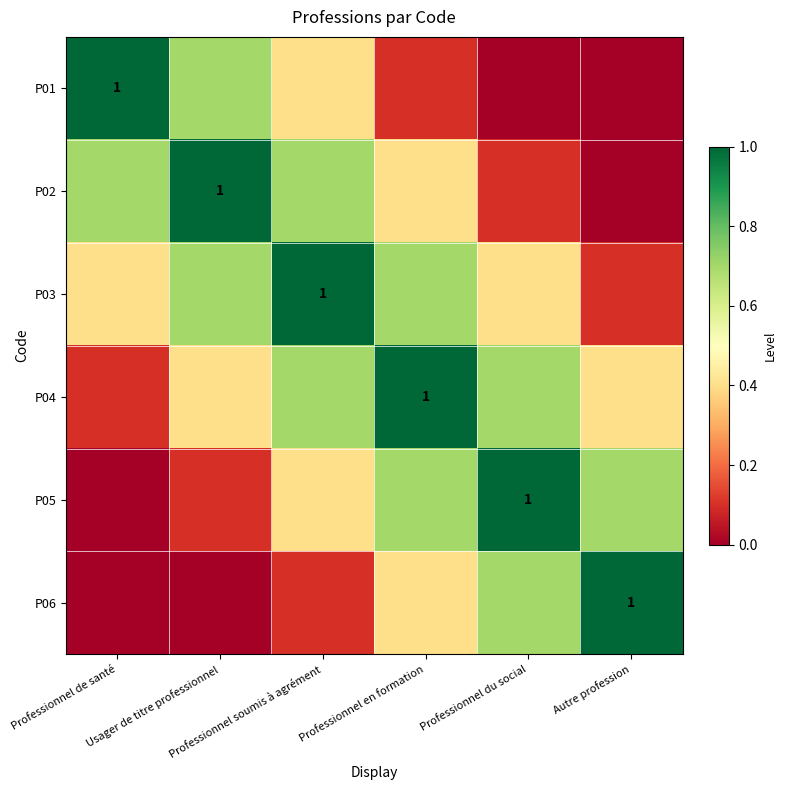

Which has a higher value, Usager de titre professionnel or Professionnel de santé?

Professionnel de santé